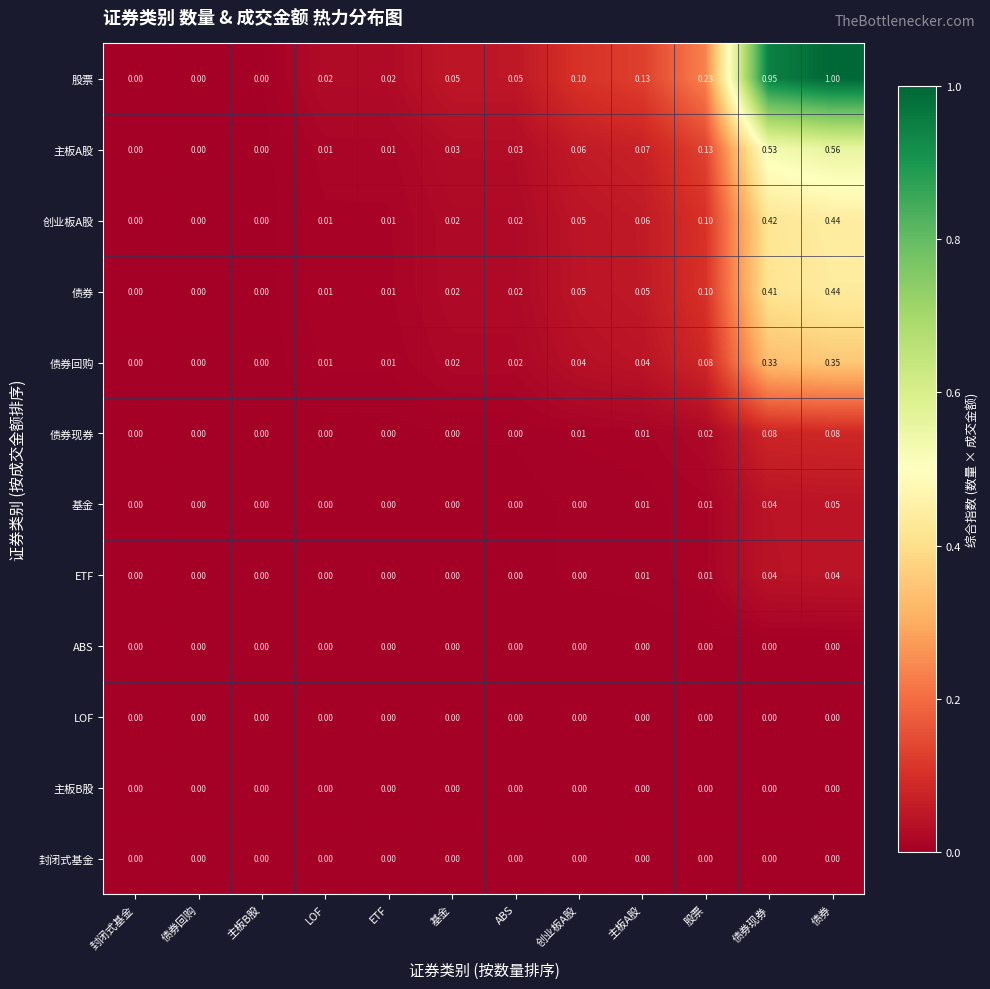

Which series changed the most between 基金 and 债券现券?

股票